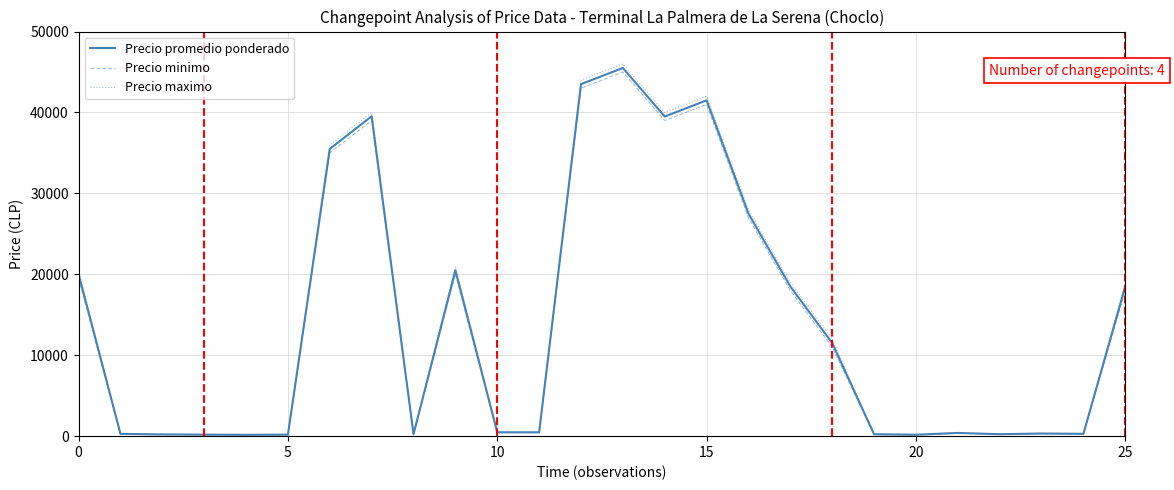

Which series has the largest range (max minus min)?

Precio maximo